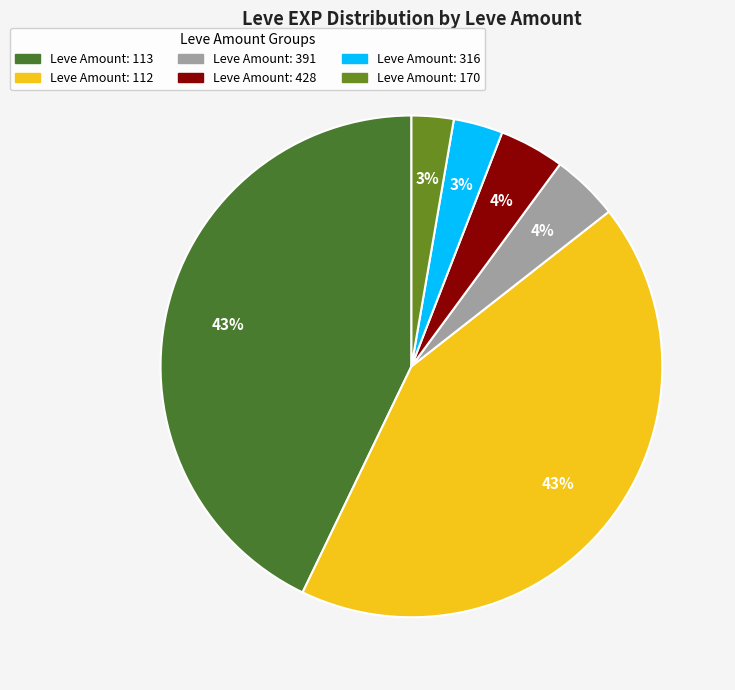

Count the number of slices in the pie.

6